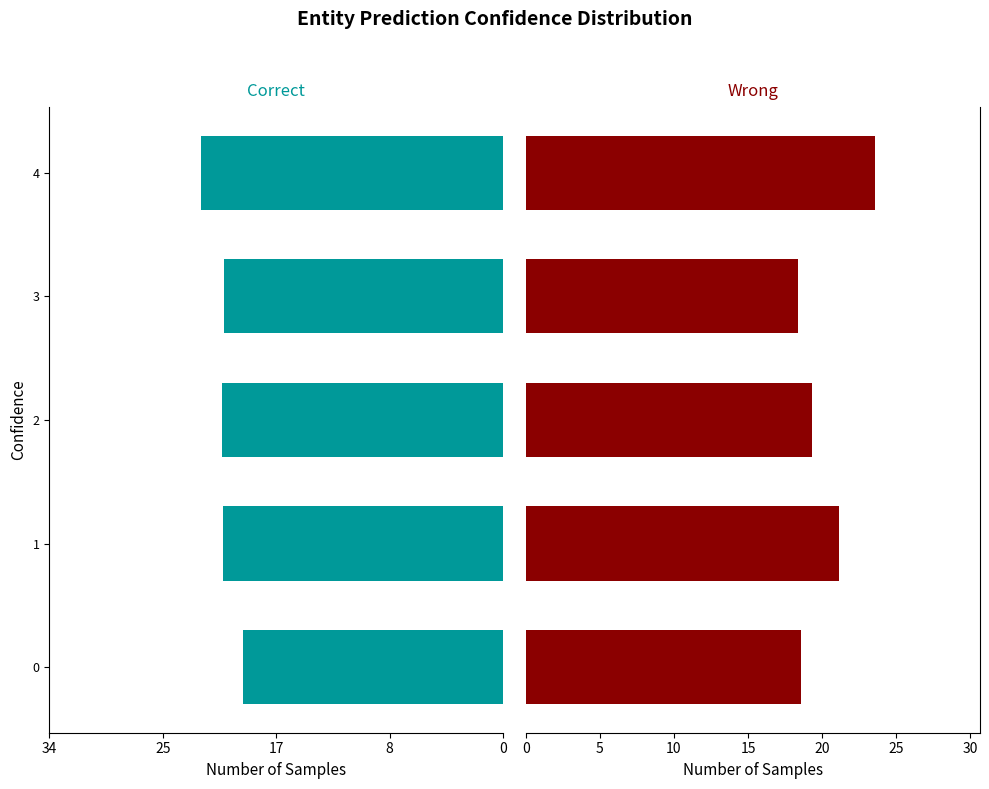

At 2, list the series in order from smallest to largest.

Correct, Wrong